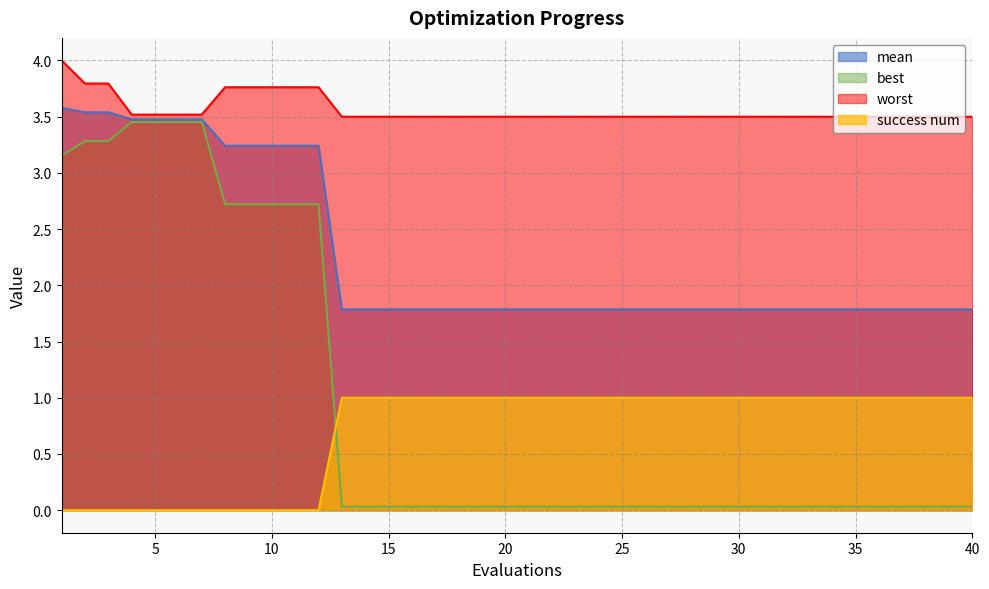

True or false: success num and best cross at least once.

True